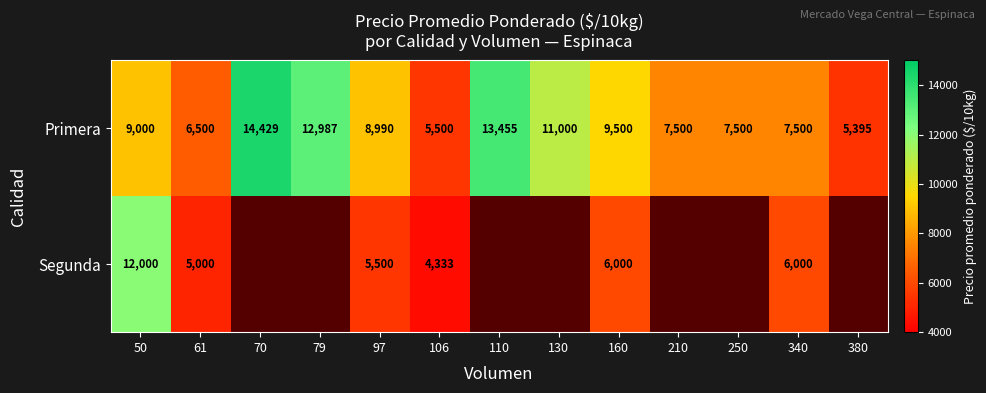

The value of Primera at 250 is 2564.1. True or false?

False